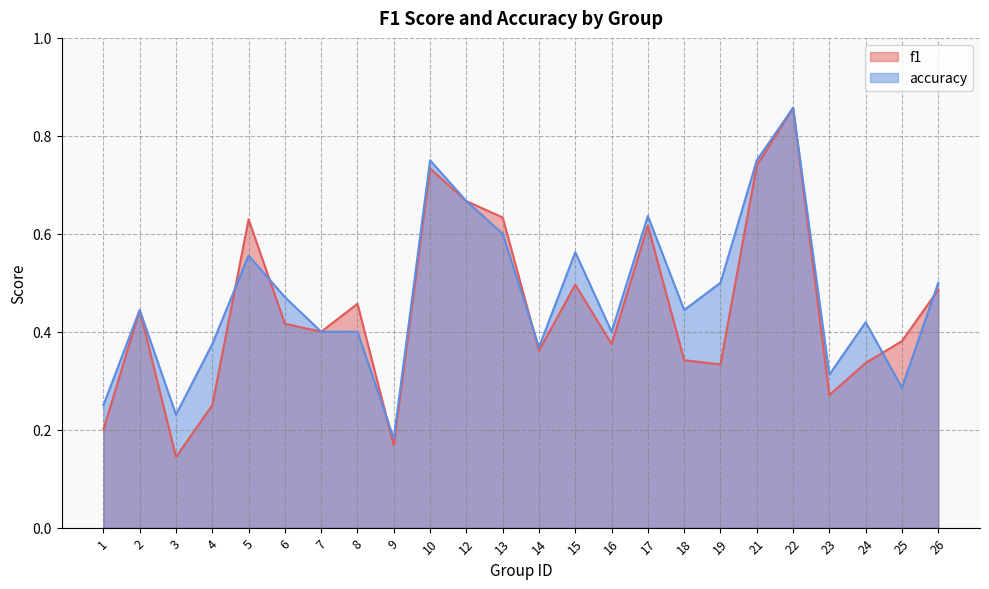

Which category has the lowest value in the accuracy series?

9